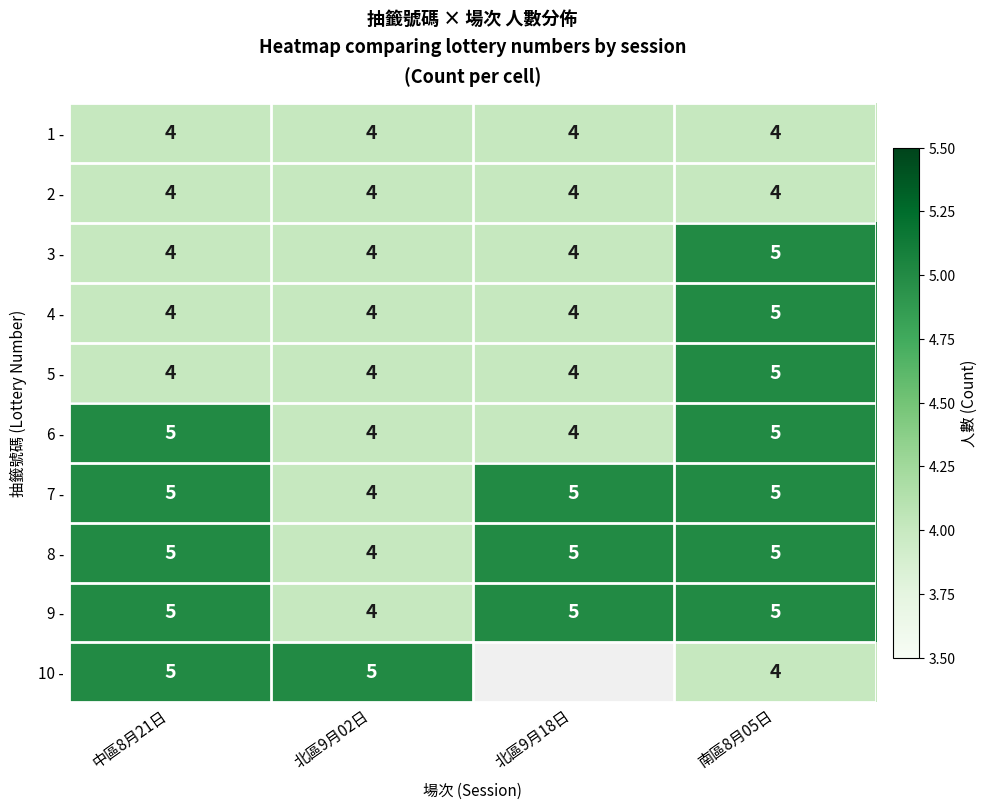

Count the 6 - values in the range 4 to 5.

4